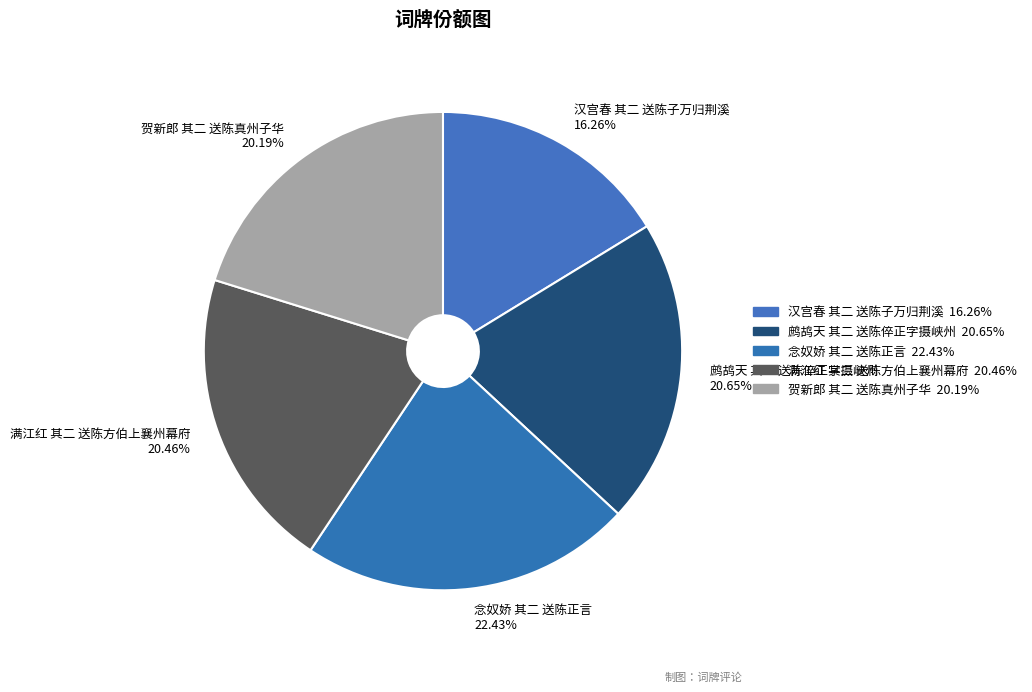

Which slice is the largest?

念奴娇 其二 送陈正言